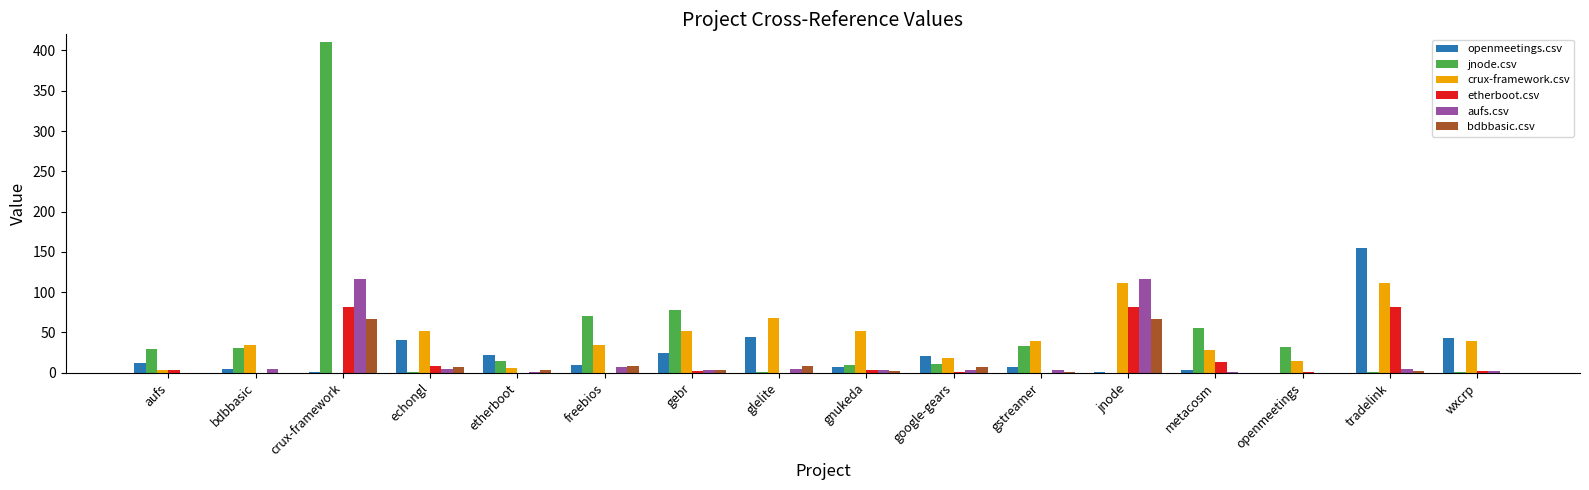

The bdbbasic.csv series shows 25 at openmeetings. True or false?

False